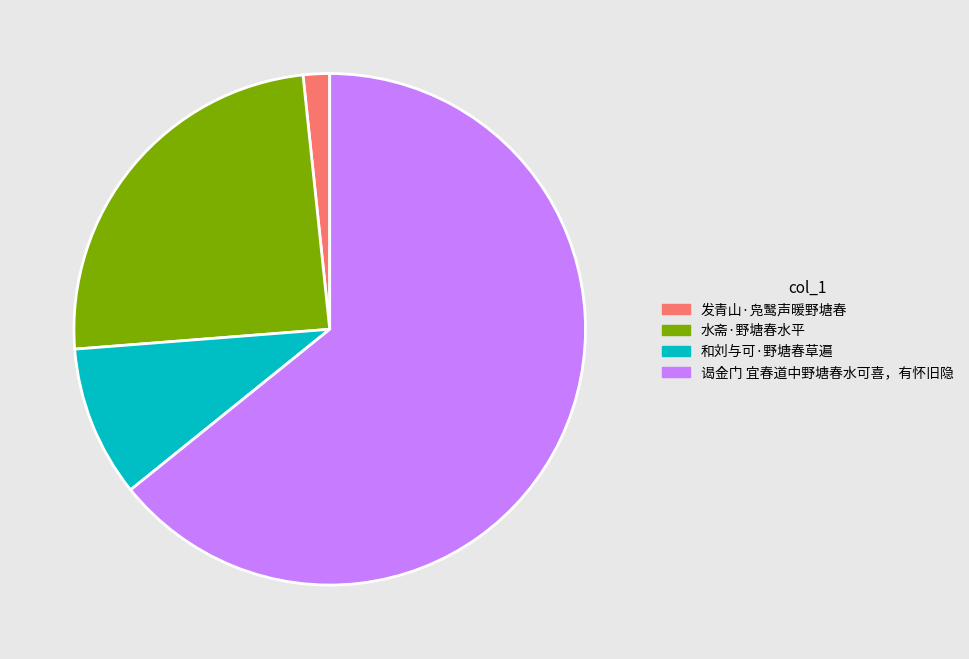

Does 发青山·凫鹥声暖野塘春 represent more than half of the total?

No